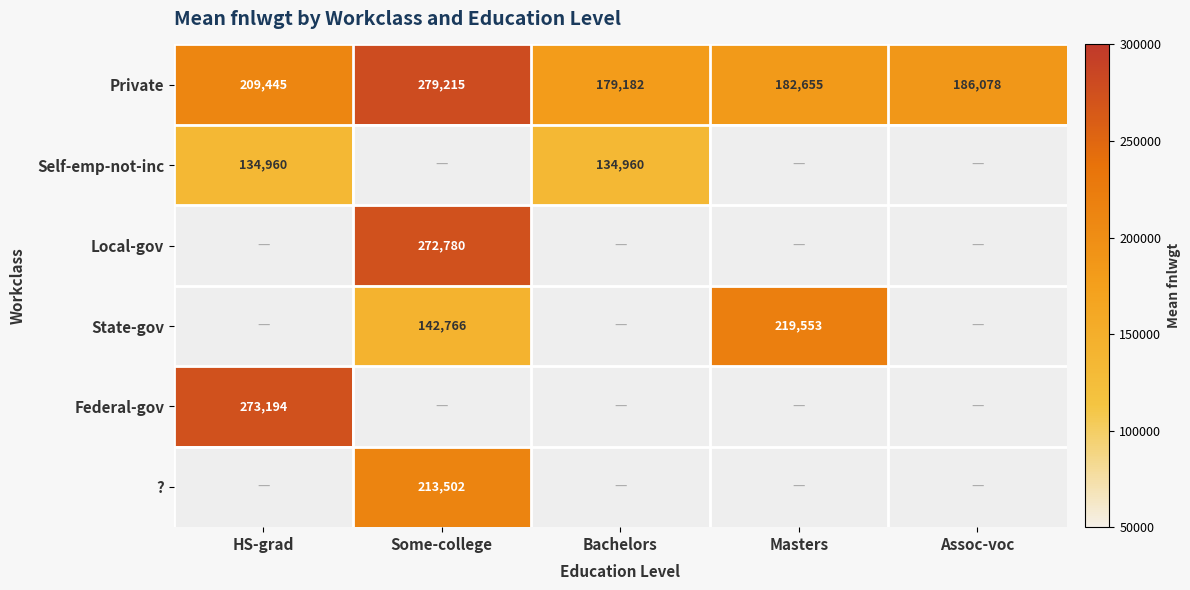

Which has a higher value, Masters or Some-college?

Some-college